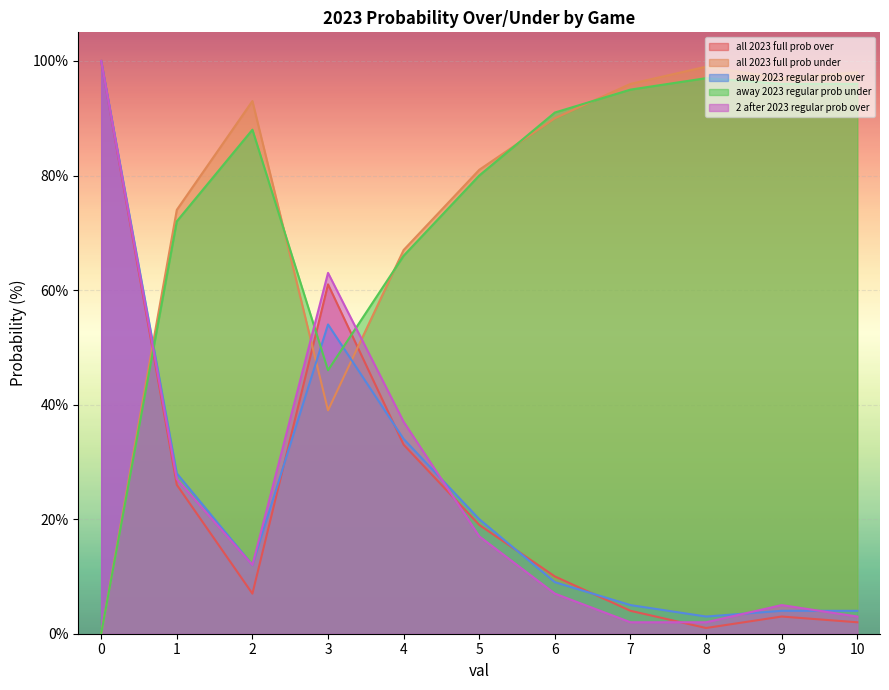

In all 2023 full prob under, how many points are lower than both neighbors (excluding endpoints)?

2